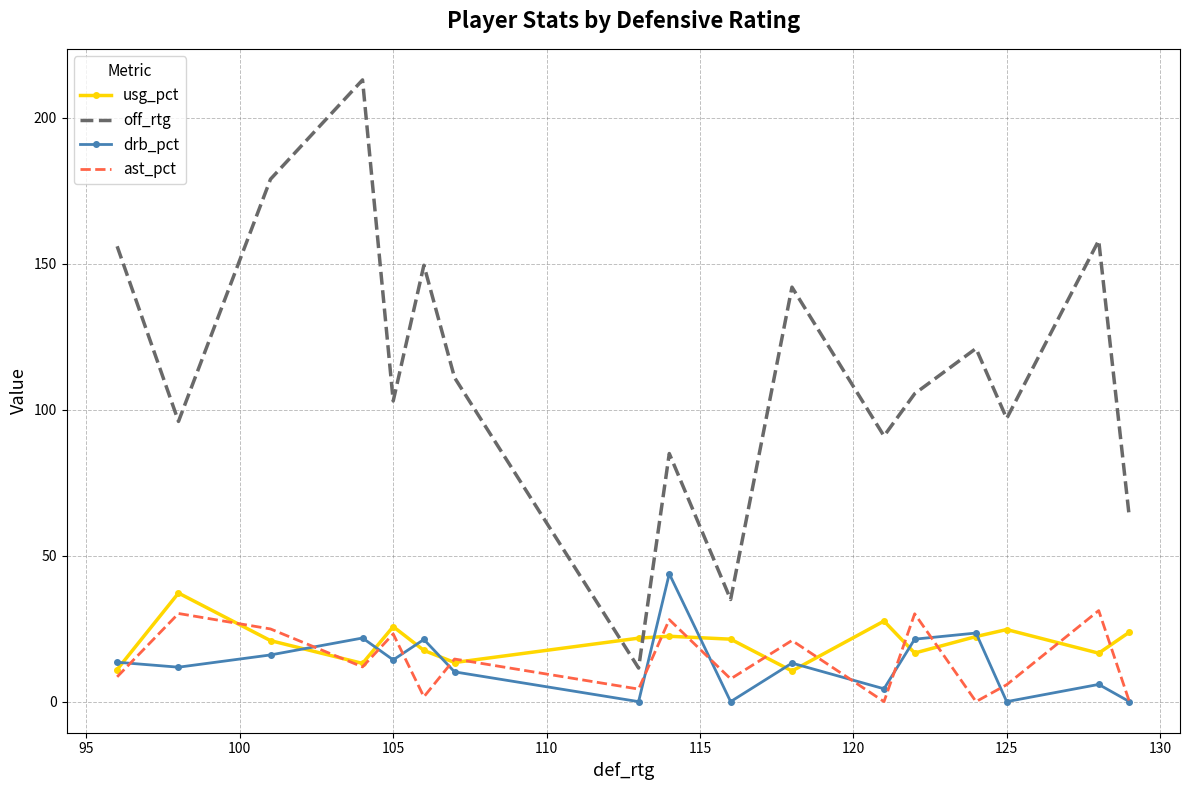

Which series has the largest total across all categories?

off_rtg